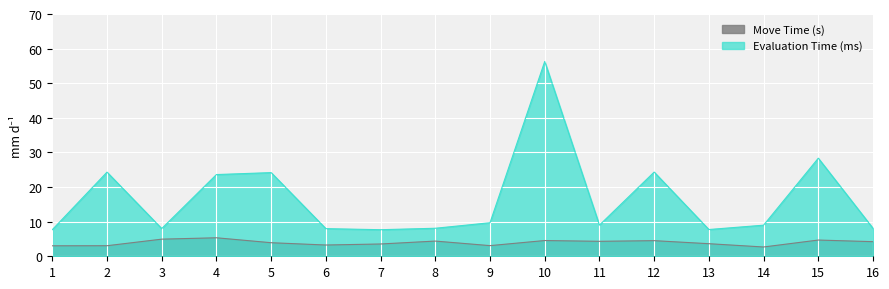

What is the approximate value of Evaluation Time (ms) at 2?

24.3